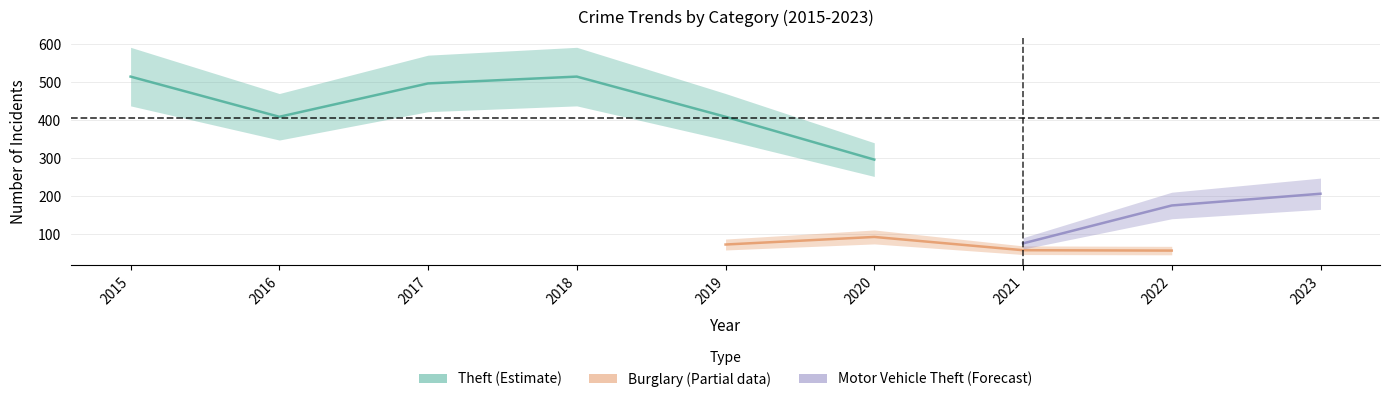

What is the value of the Motor Vehicle Theft point at the 7th from the left?

75